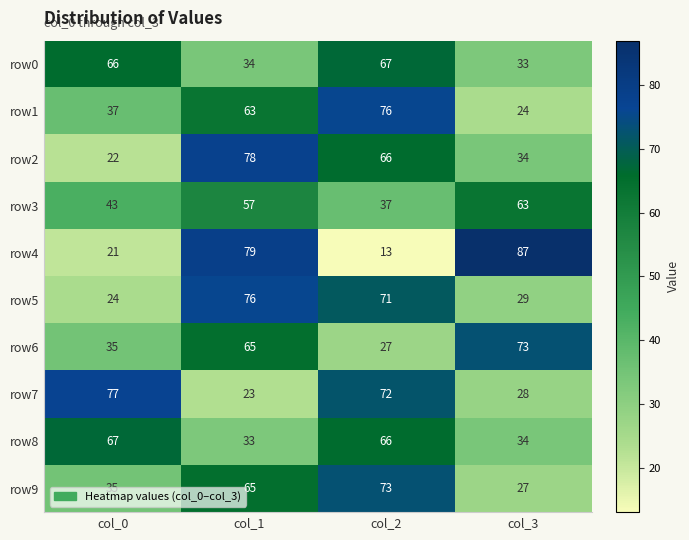

List the labels in order of row9 value, largest first.

col_2, col_1, col_0, col_3